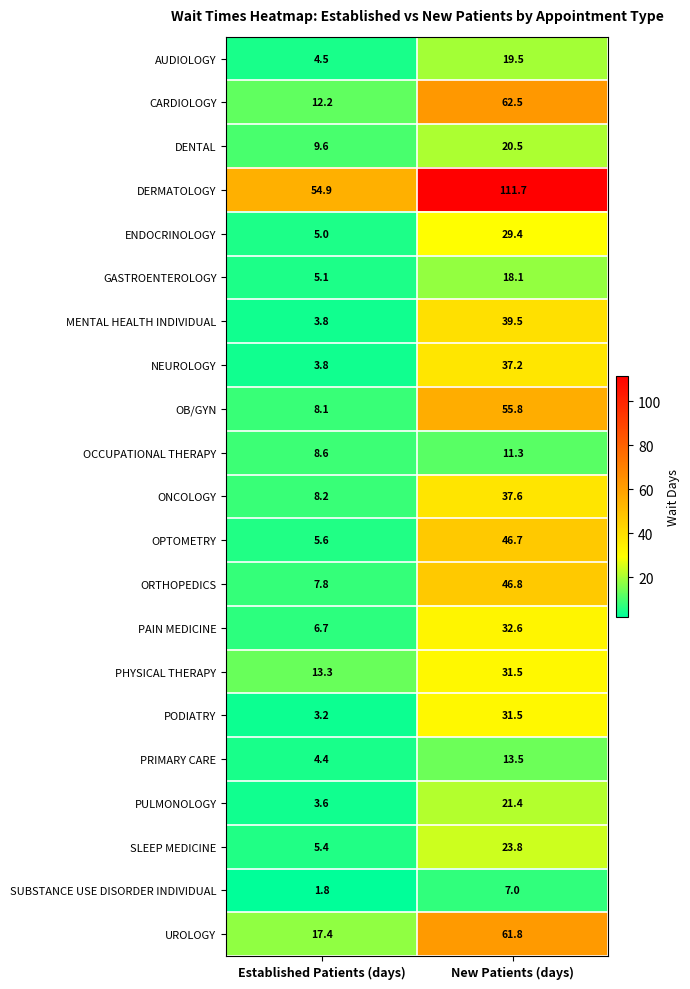

What is the sum of the NEUROLOGY values at Established Patients (days) and New Patients (days)?

41.0